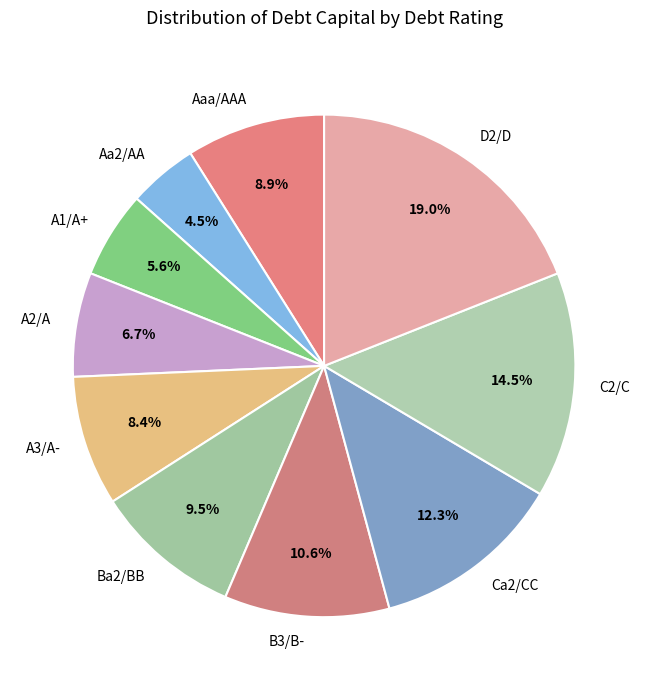

The B3/B- slice represents 5% of the pie. True or false?

False